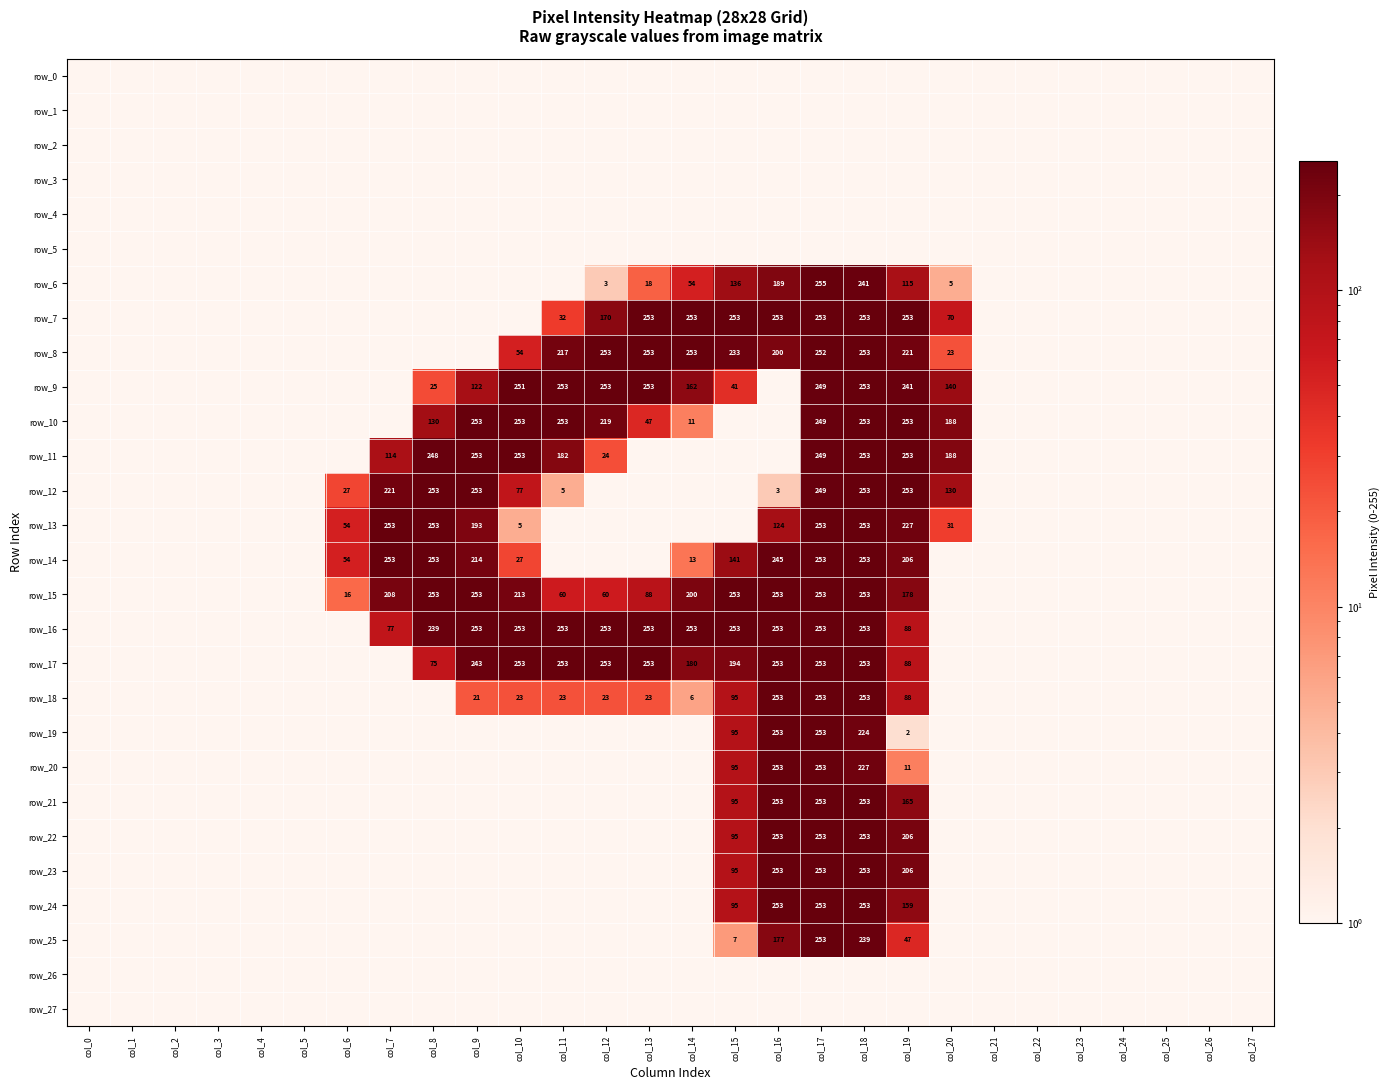

List the labels in order of row_25 value, largest first.

col_17, col_18, col_16, col_19, col_15, col_0, col_1, col_2, col_3, col_4, col_5, col_6, col_7, col_8, col_9, col_10, col_11, col_12, col_13, col_14, col_20, col_21, col_22, col_23, col_24, col_25, col_26, col_27